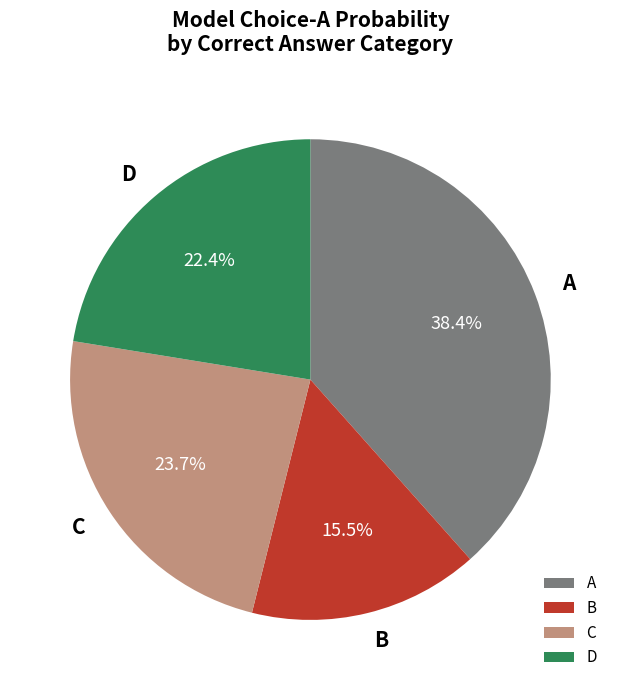

Is there any slice that represents more than half of the pie?

No